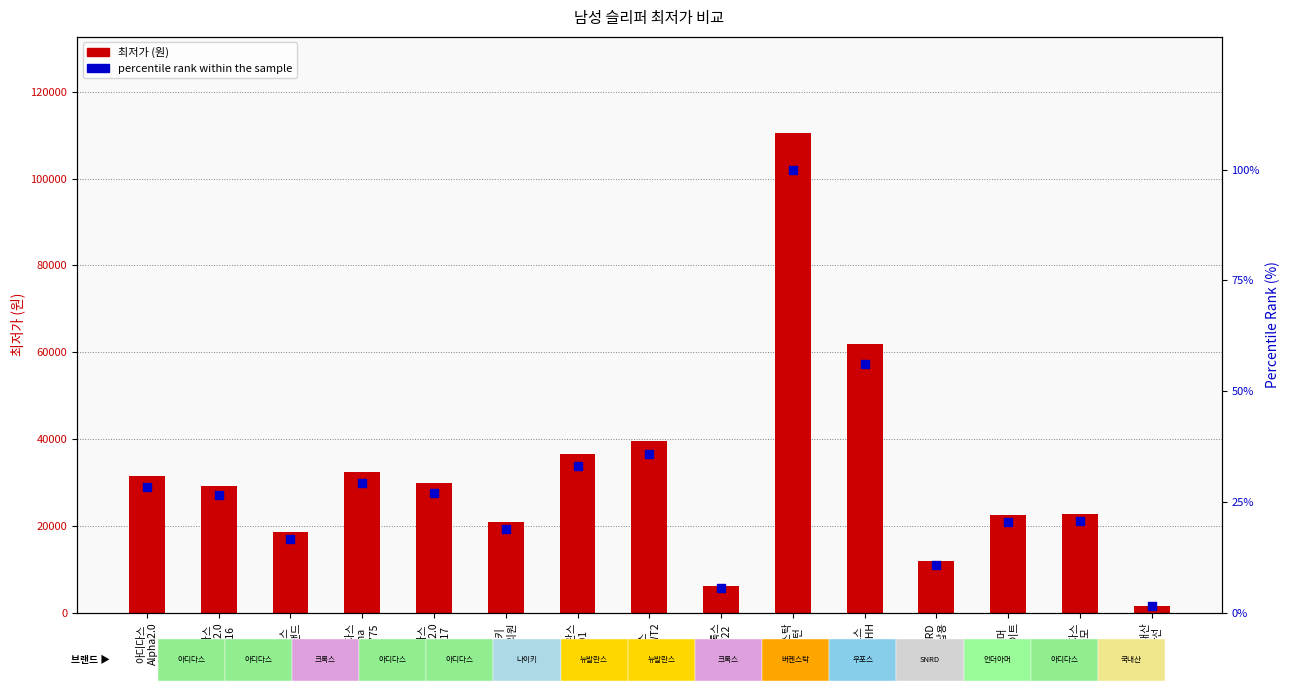

At how many categories does at least one series exceed 78841?

1